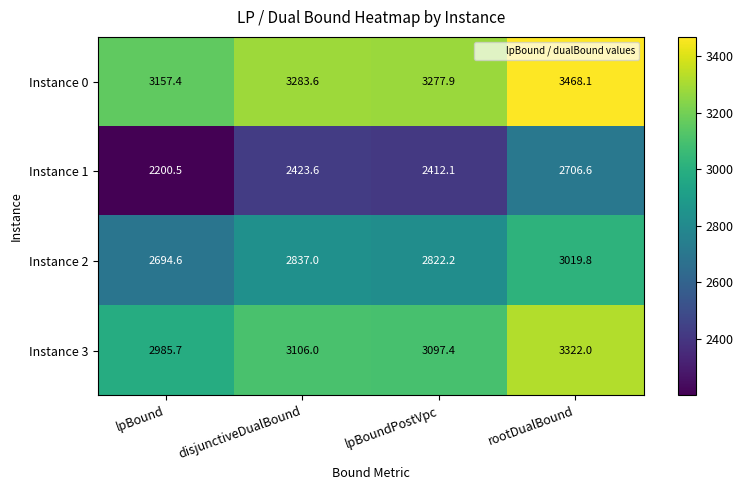

Reading left to right, extract all data points from this chart.

Instance 0: 3157.4	3283.6	3277.9	3468.1
Instance 1: 2200.5	2423.6	2412.1	2706.6
Instance 2: 2694.6	2837.0	2822.2	3019.8
Instance 3: 2985.7	3106.0	3097.4	3322.0